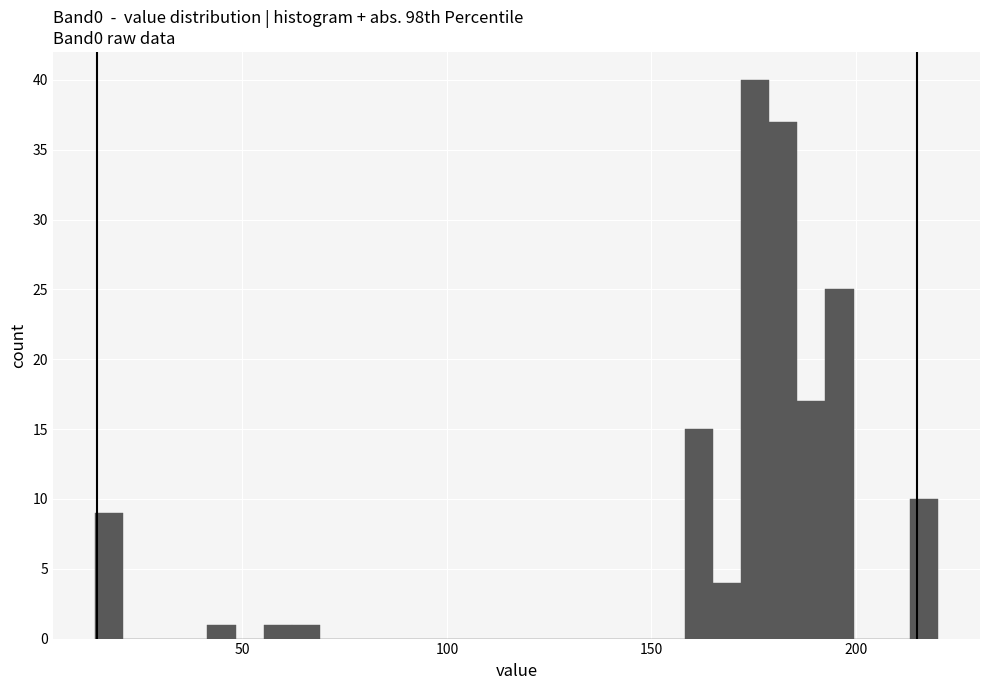

Around what value on the x-axis is the tallest bar? Give the approximate position of its centre, as read against the axis.

175